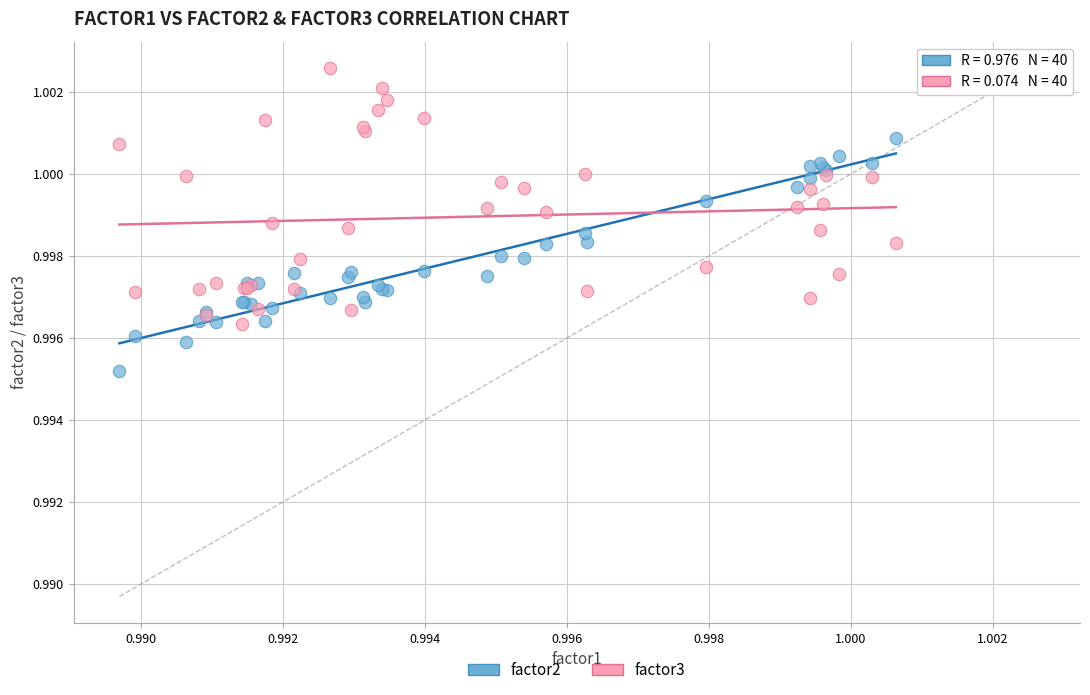

Which series reaches the minimum Y coordinate?

factor2